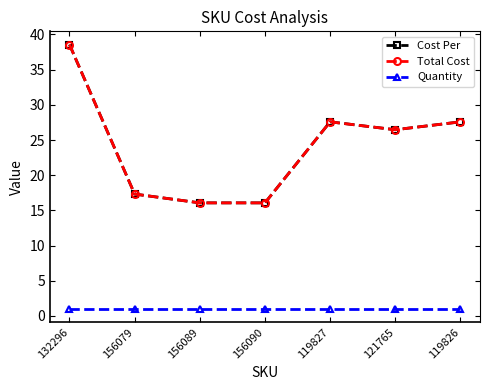

Is this an area chart (filled region under the line)?

No